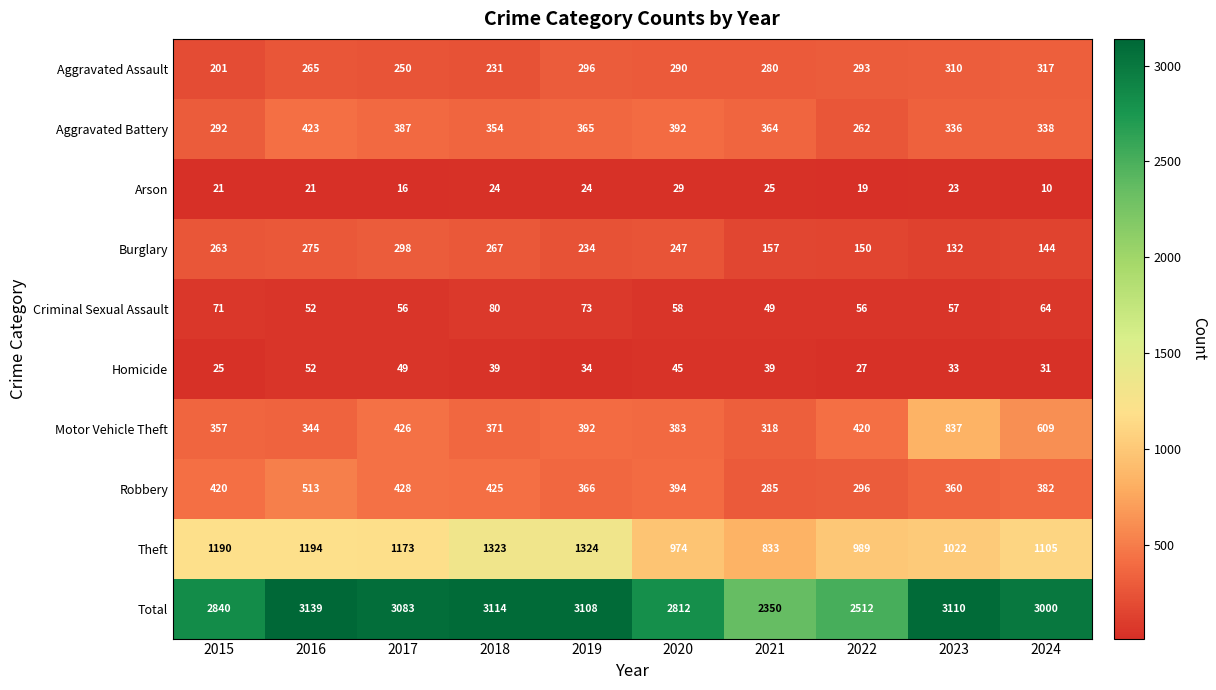

True or false: Burglary has a value of 241 at 2021.

False